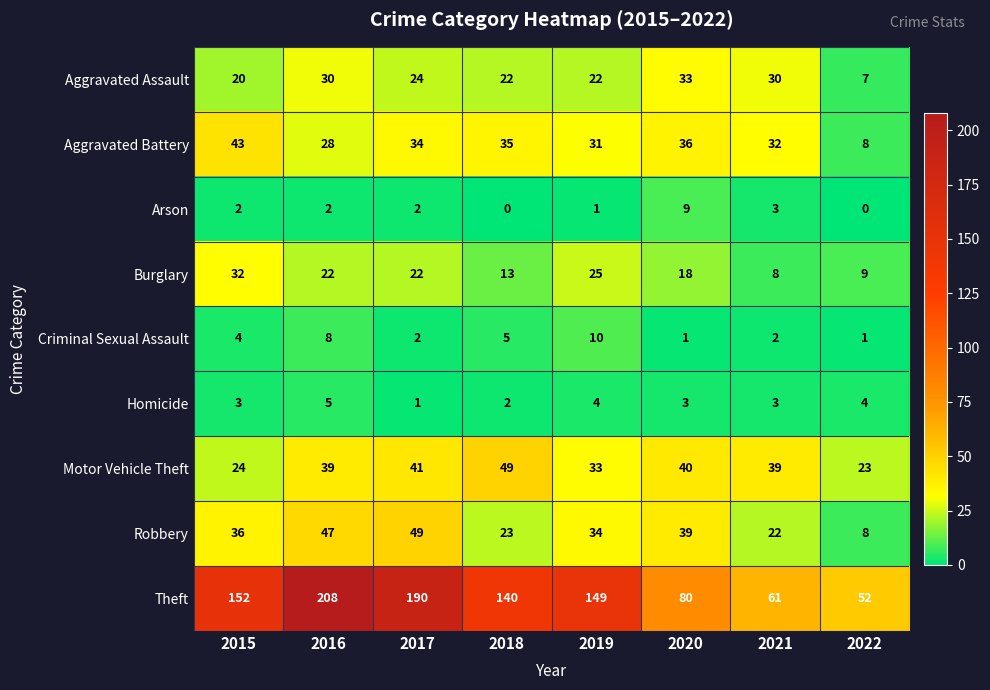

What is the total value across all series at 2020?

259